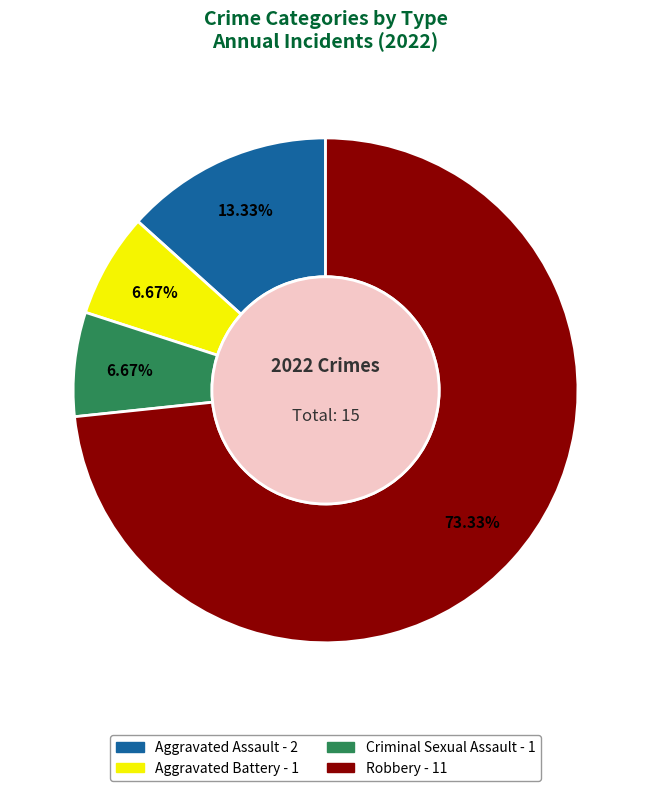

The Robbery slice represents 73% of the pie. True or false?

True